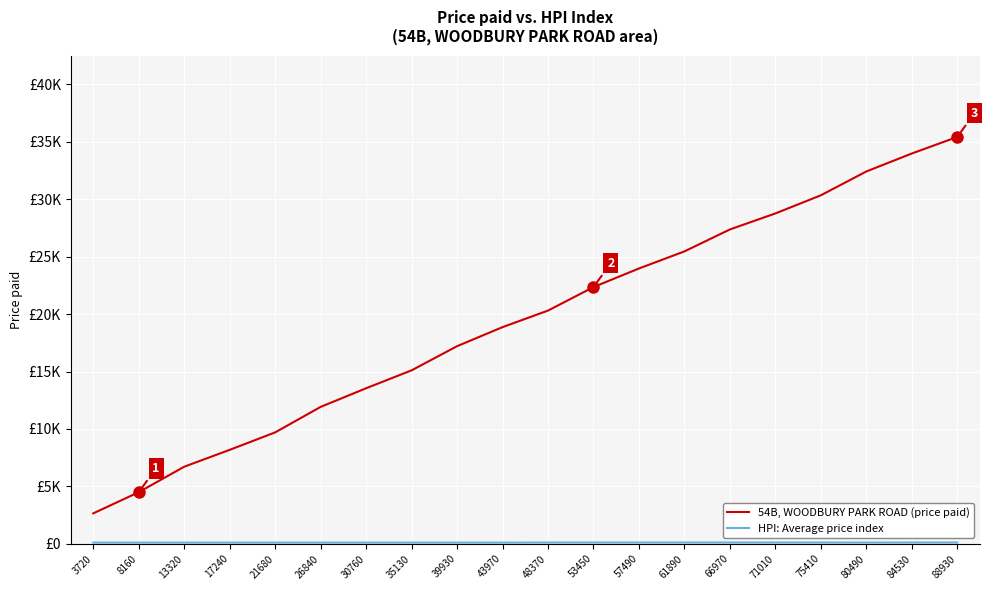

True or false: 54B, WOODBURY PARK ROAD (price paid) and HPI: Average price index cross at least once.

False